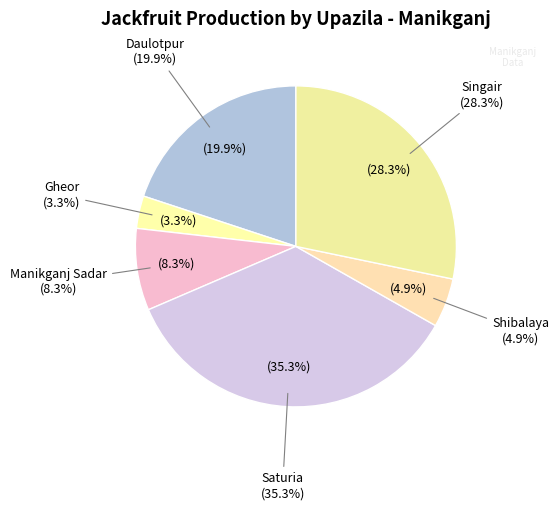

Does Manikganj Sadar account for over 50% of the chart?

No